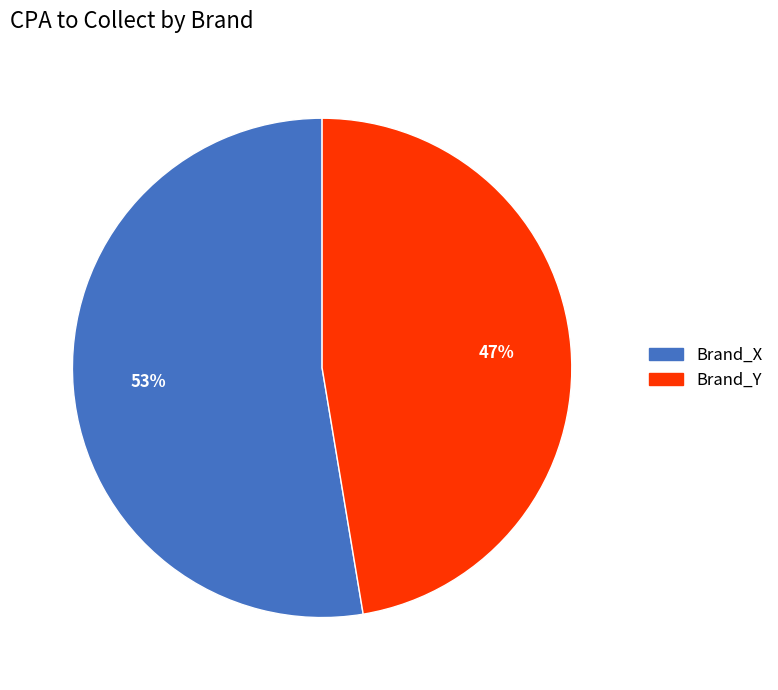

What is the smallest slice in the pie chart?

Brand_Y